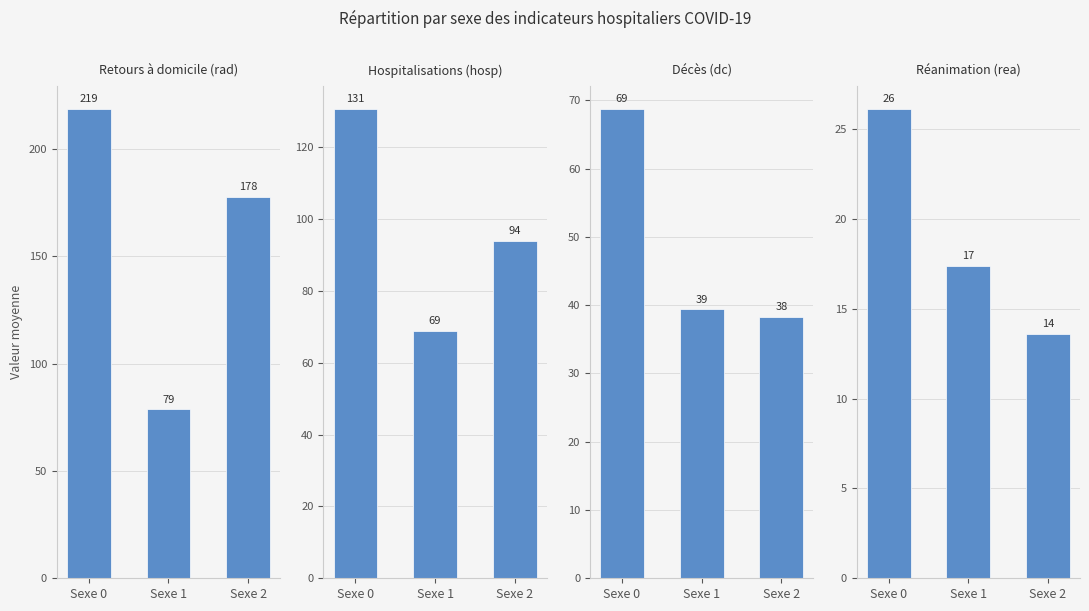

Which series has the largest total across all categories?

Retours à domicile (rad)